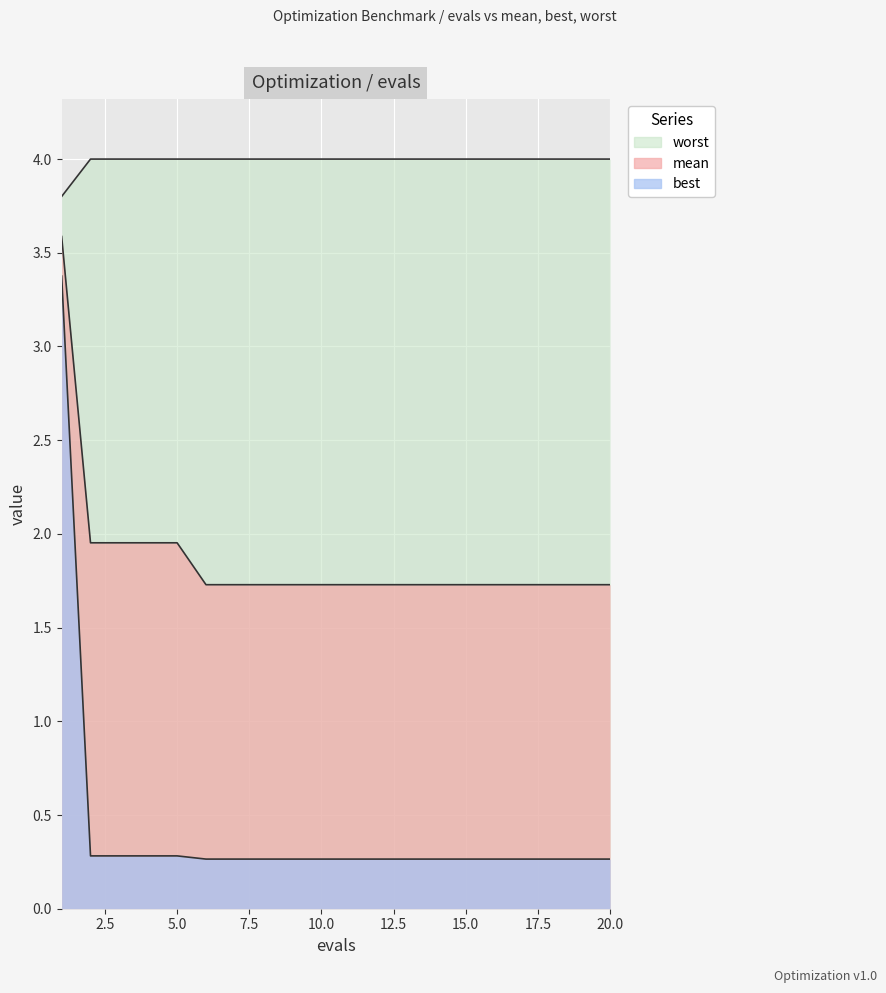

Which has a higher value, 2 or 12?

2